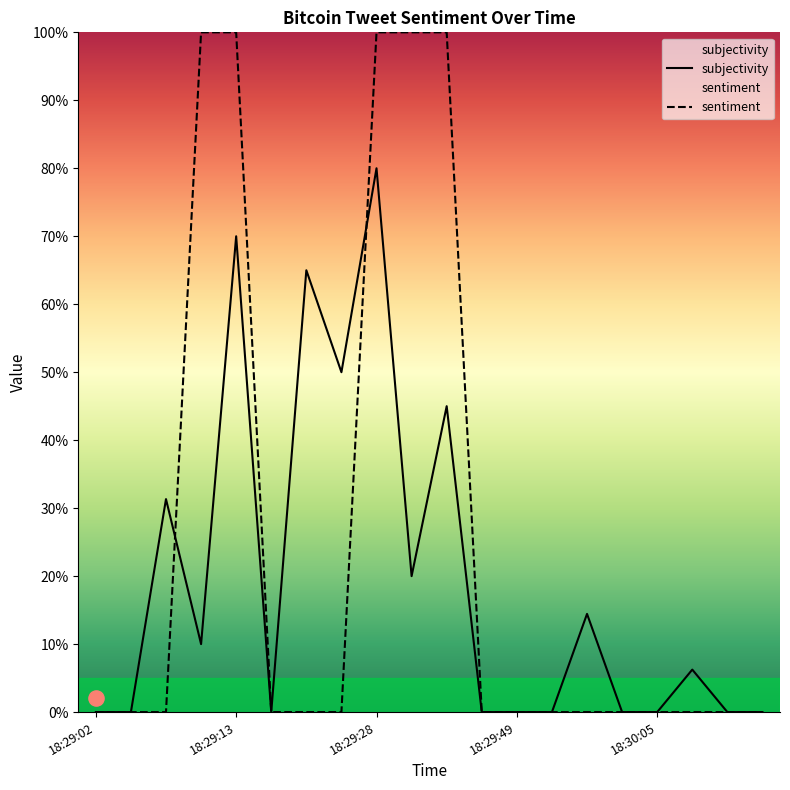

What is the total value across all series at 18:29:12?

1.1